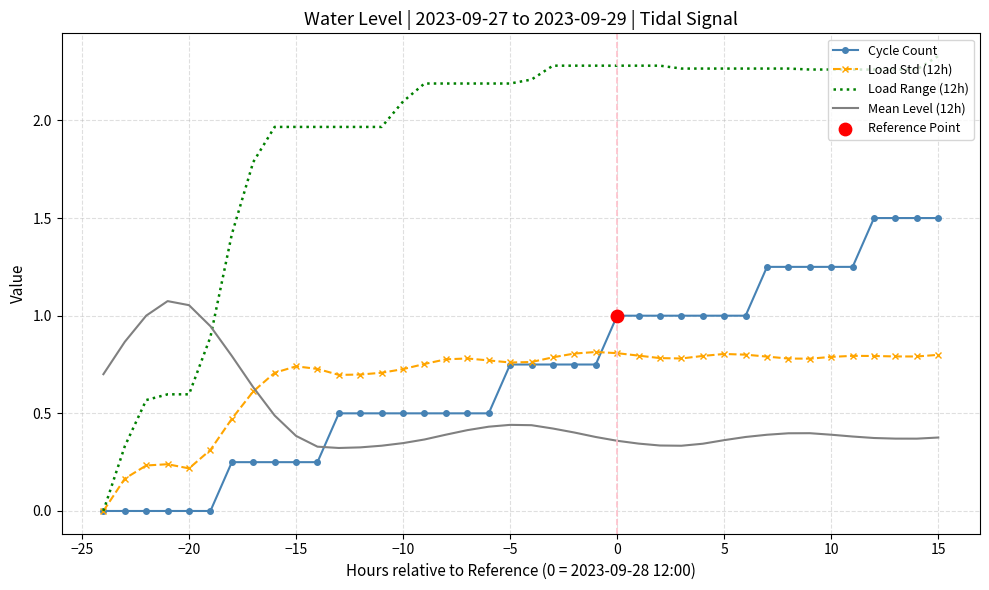

What is the maximum value for Cycle Count?

1.5